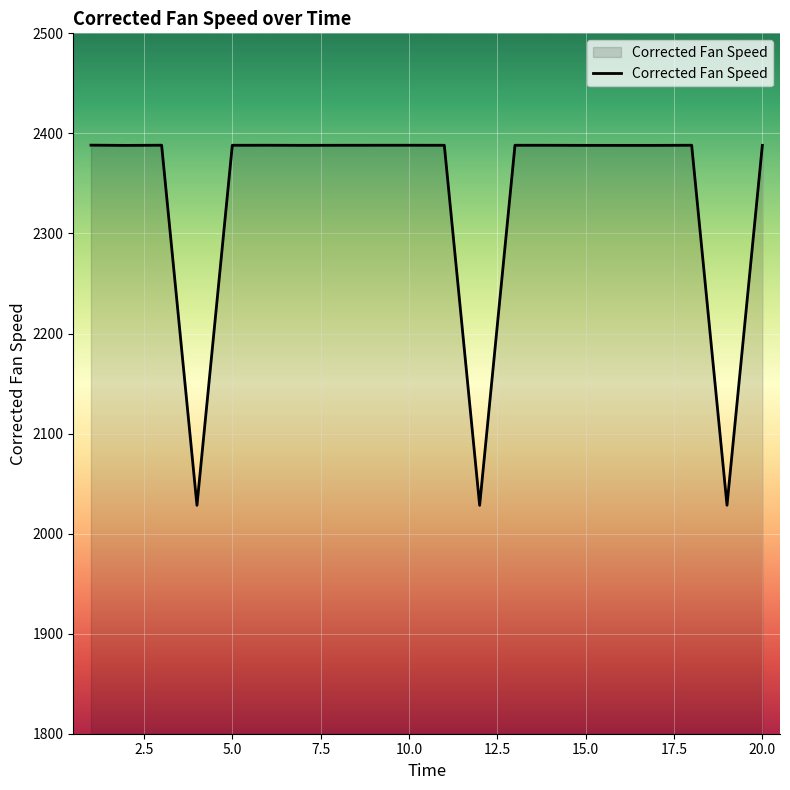

What is the greatest value displayed?

2388.2